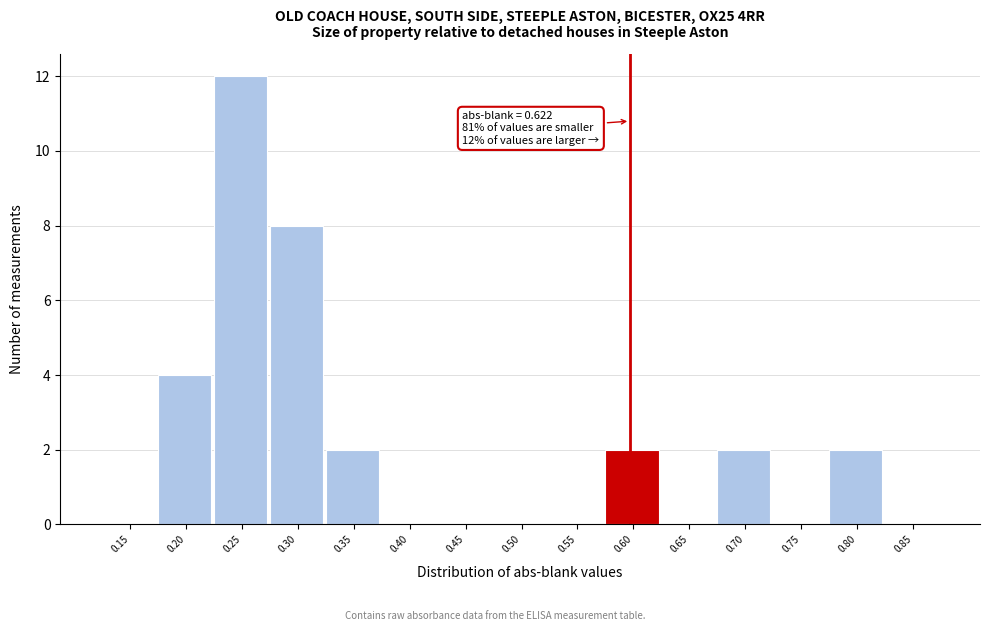

Reading left to right, transcribe all the data shown in this chart.

0.15=0	0.20=4	0.25=12	0.30=8	0.35=2	0.40=0	0.45=0	0.50=0	0.55=0	0.60=2	0.65=0	0.70=2	0.75=0	0.80=2	0.85=0